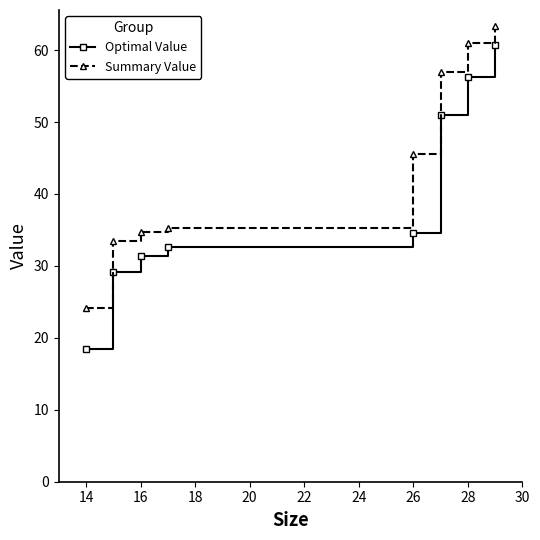

True or false: Summary Value and Optimal Value intersect in this chart.

False